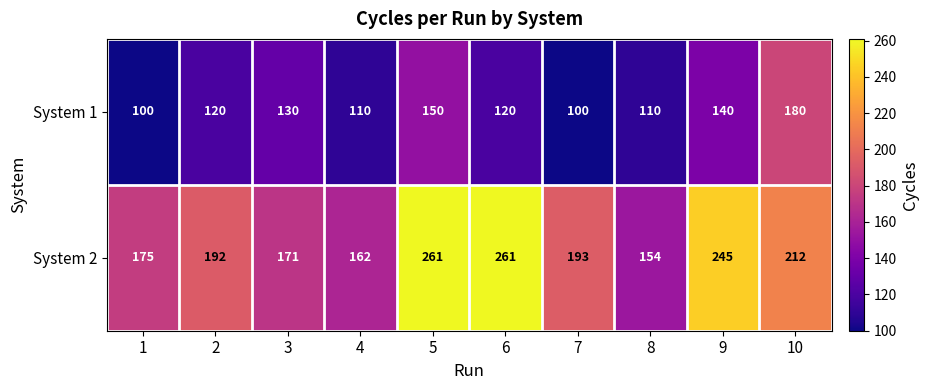

At how many categories does at least one series exceed 190?

6